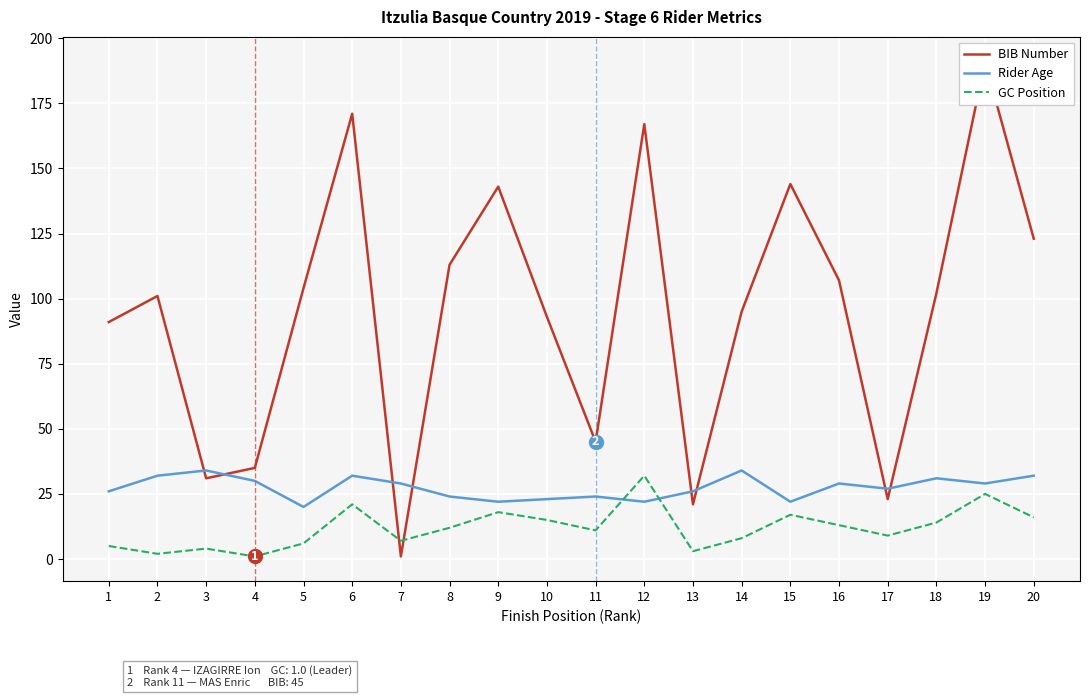

Is this an area chart (filled region under the line)?

No